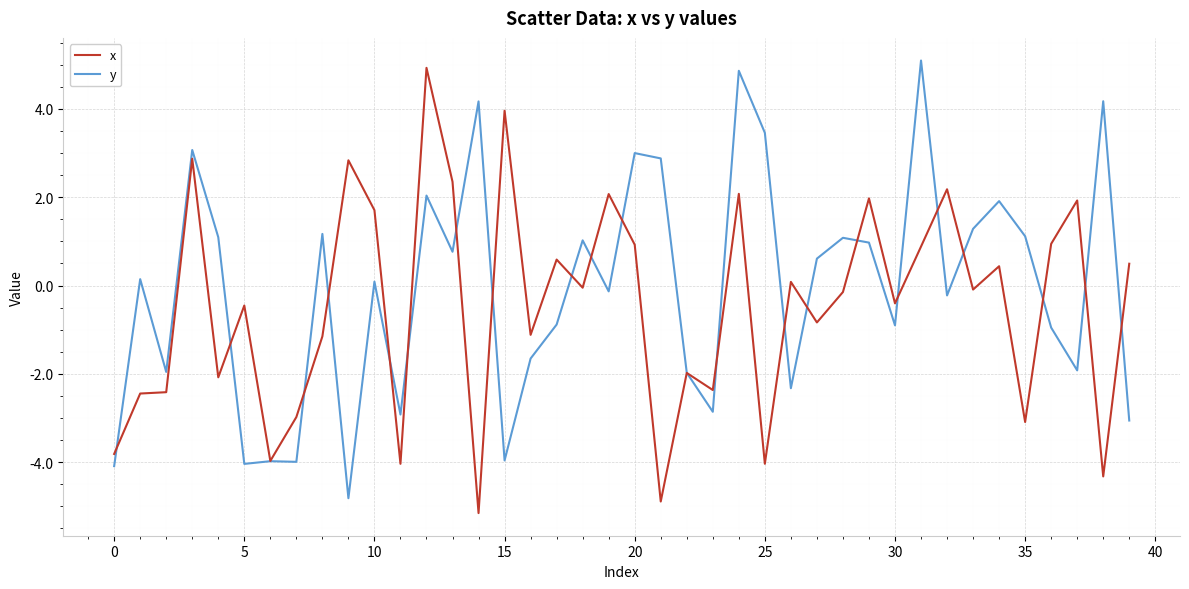

What is the minimum value shown in the chart?

-5.2